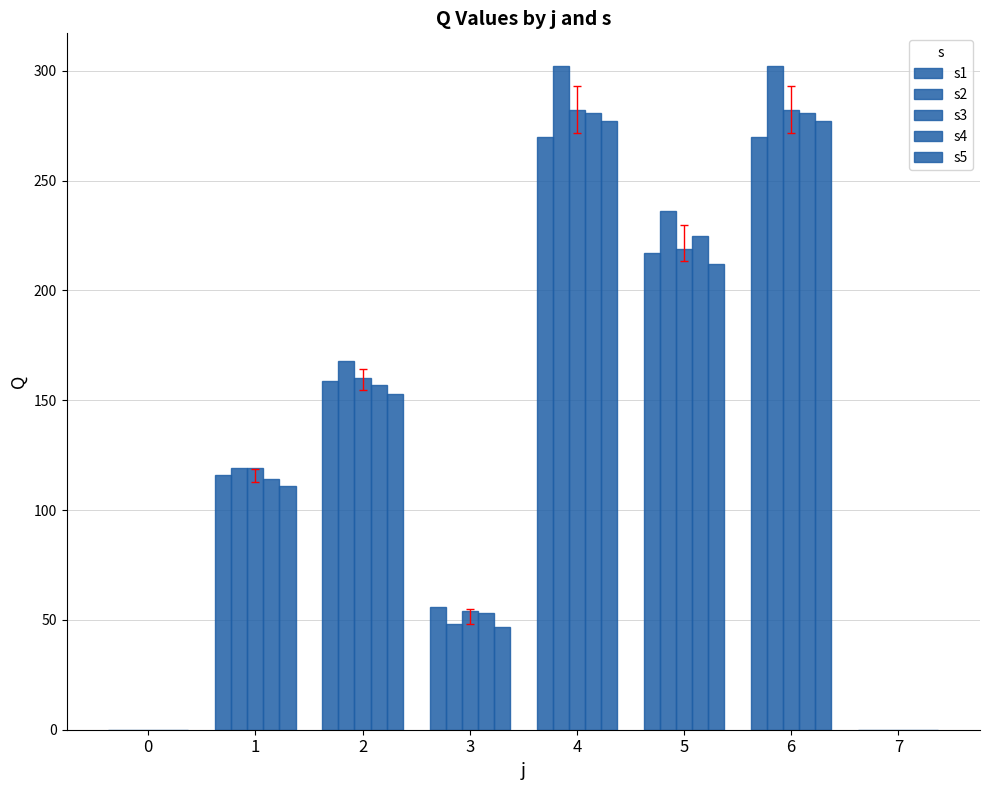

How many series are shown in this chart?

5